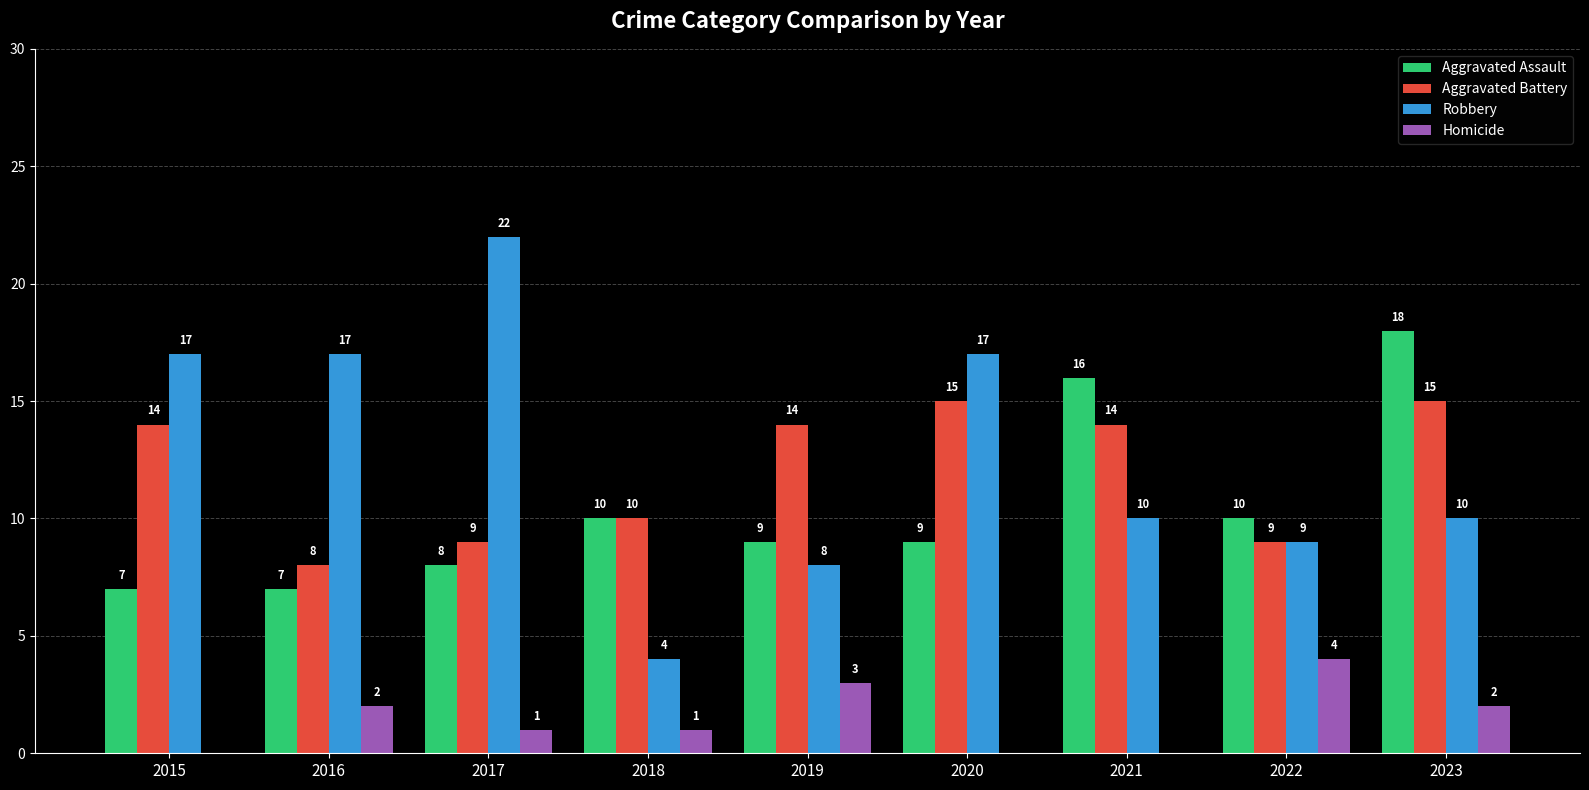

What are all the series names shown in the legend?

Aggravated Assault, Aggravated Battery, Robbery, Homicide